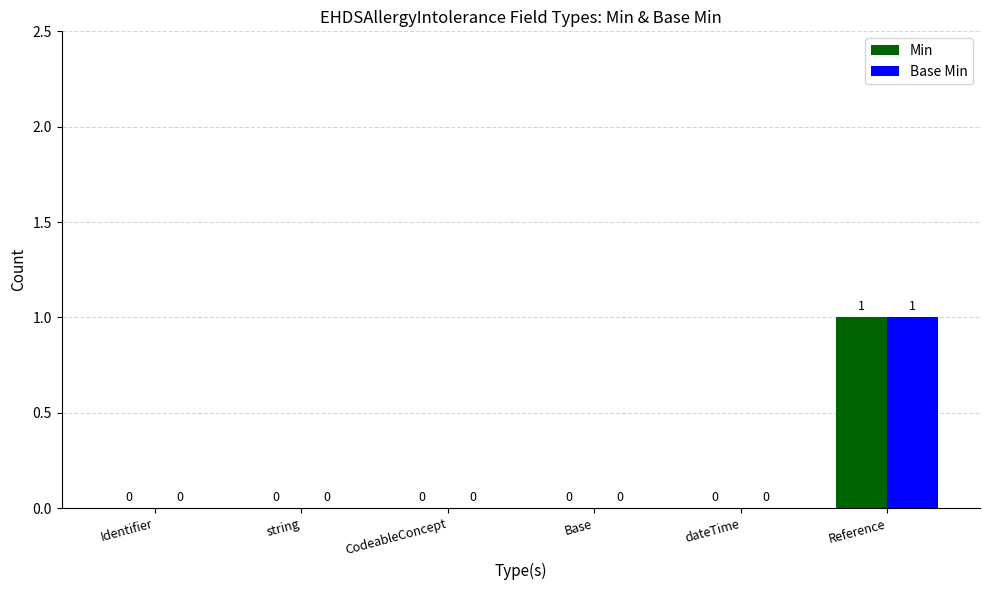

The Base Min series shows 1 at Reference. True or false?

True